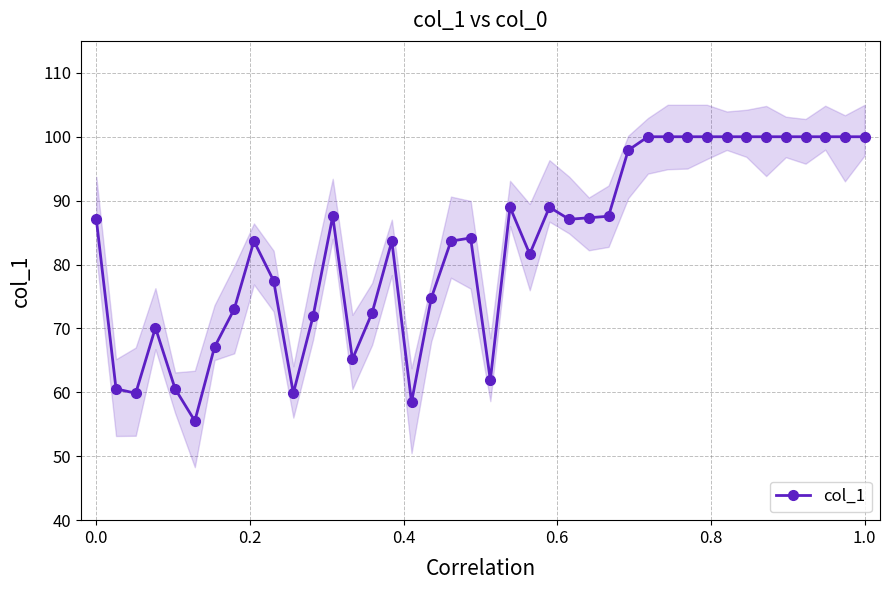

What is the highest value of the col_1 series?

100.0